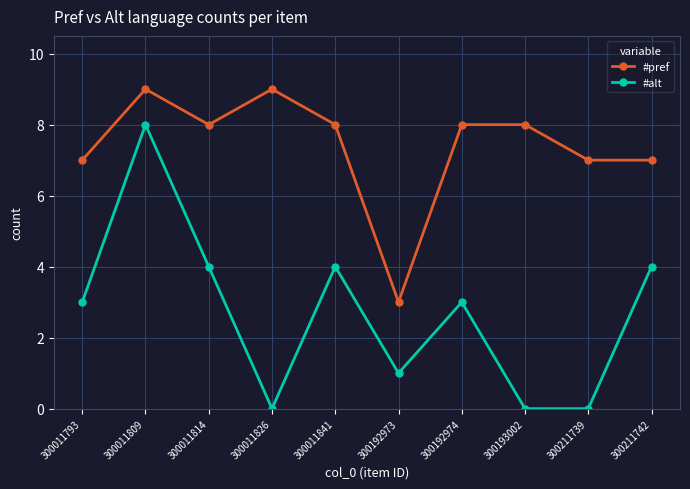

What is the difference between the highest and lowest values at 300193002?

8